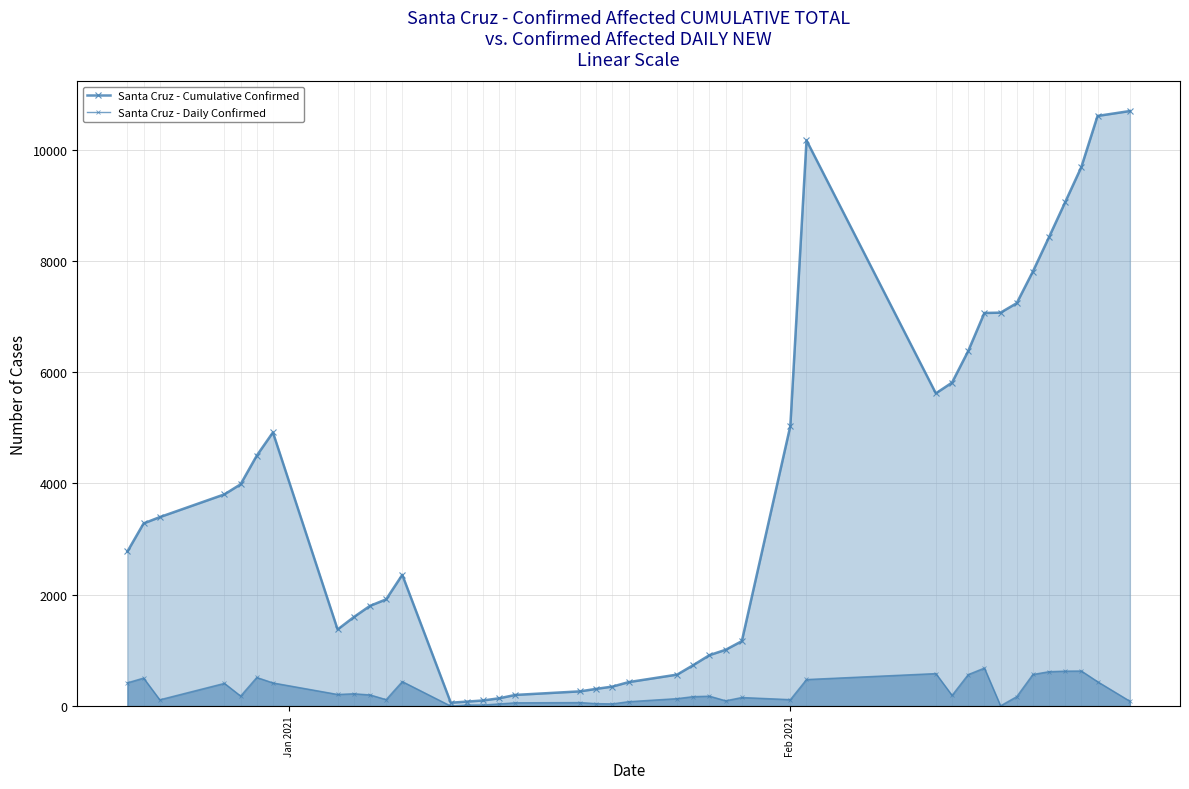

Does the chart have visible grid lines?

Yes